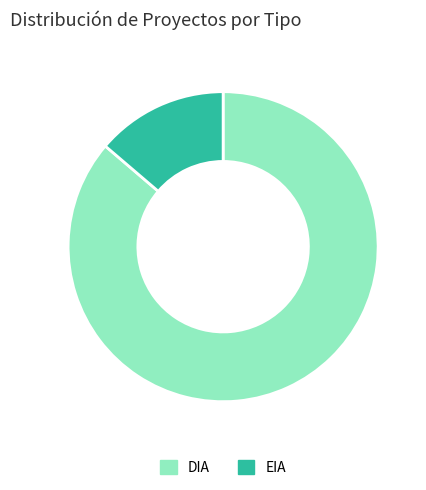

Combined, do DIA and EIA account for over 50%?

Yes